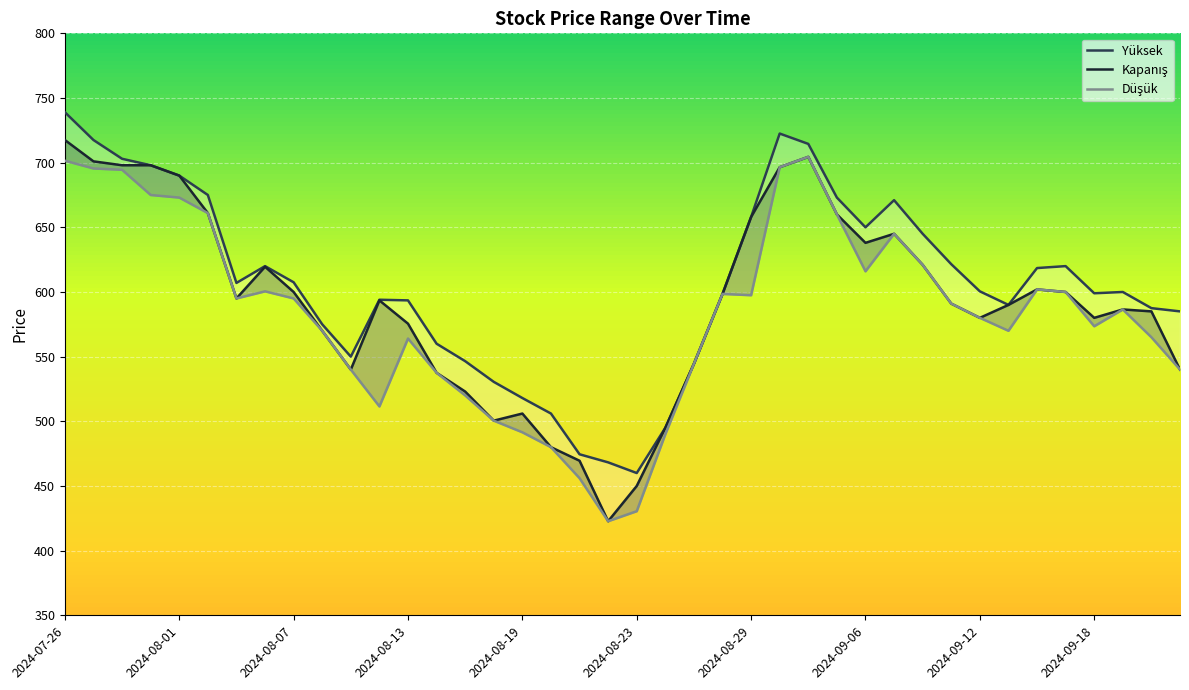

True or false: Yüksek and Kapanış intersect in this chart.

False